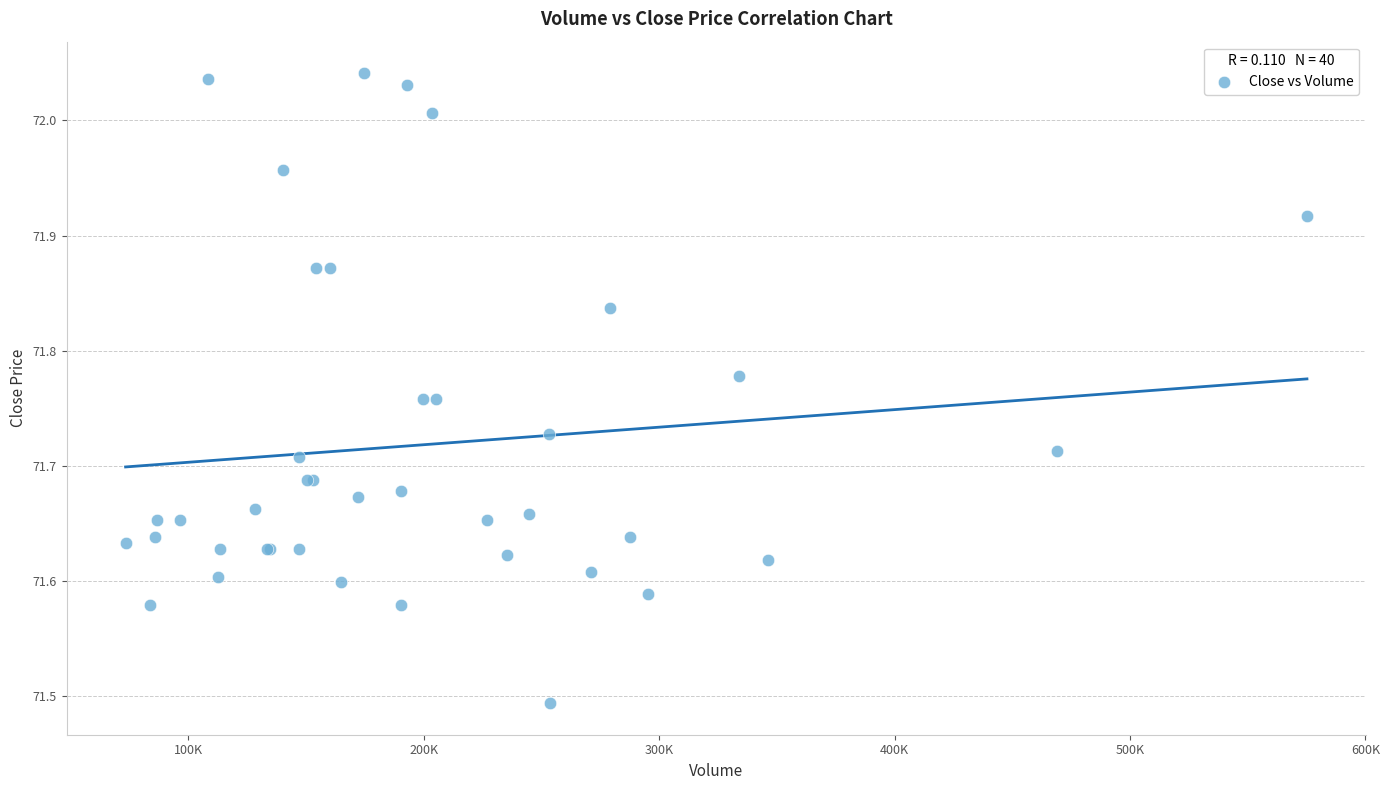

What Y value in the scatter plot is closest to 71?

71.5